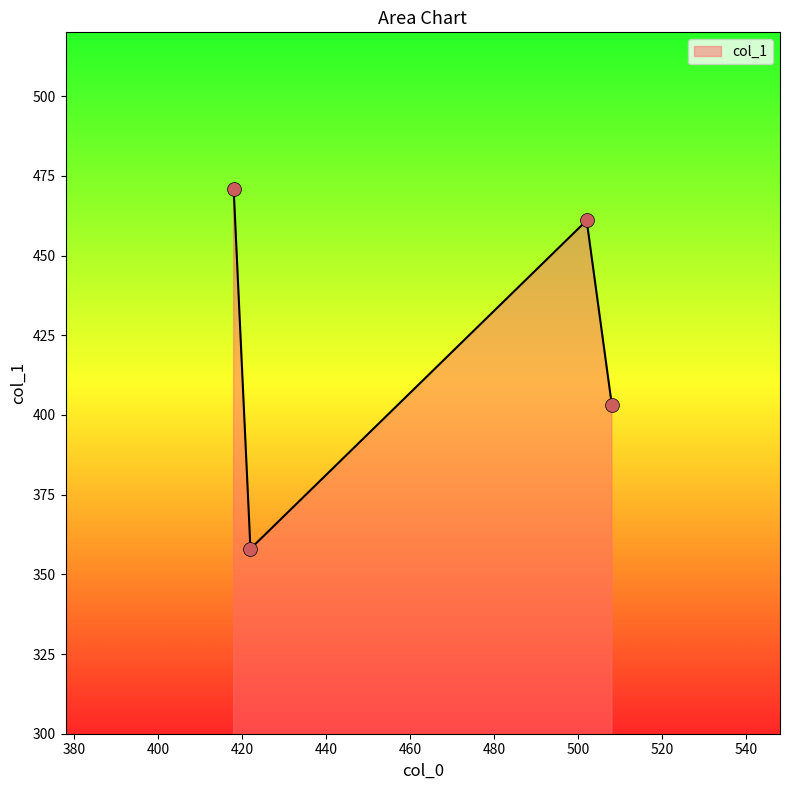

How many interior local valleys (lower than both neighbors) does the data have?

1